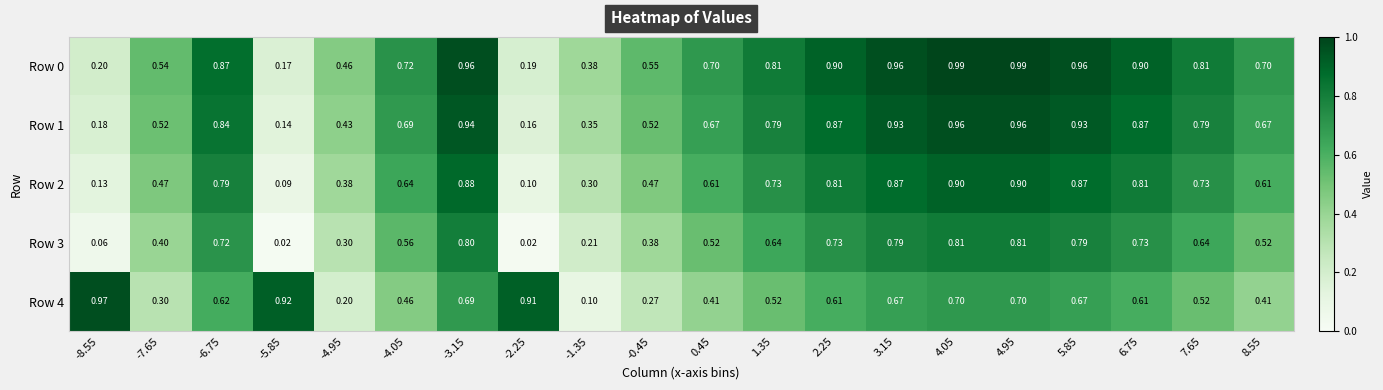

What is the total value across all series at 4.95?

4.4